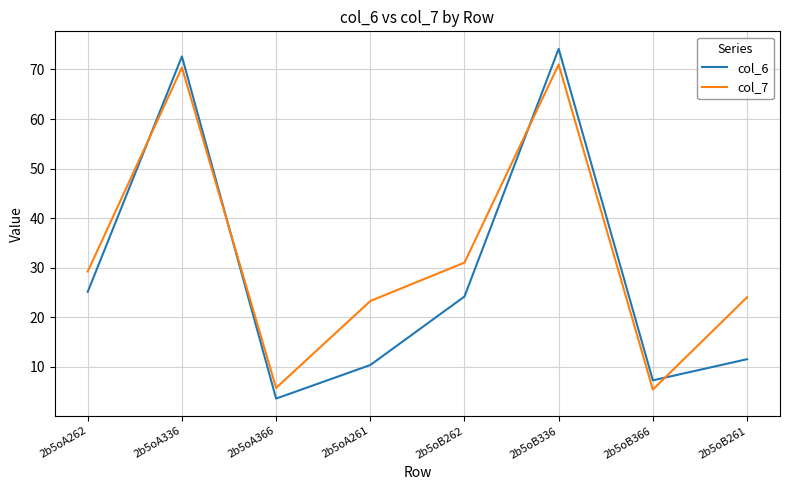

Which series has the largest total across all categories?

col_7